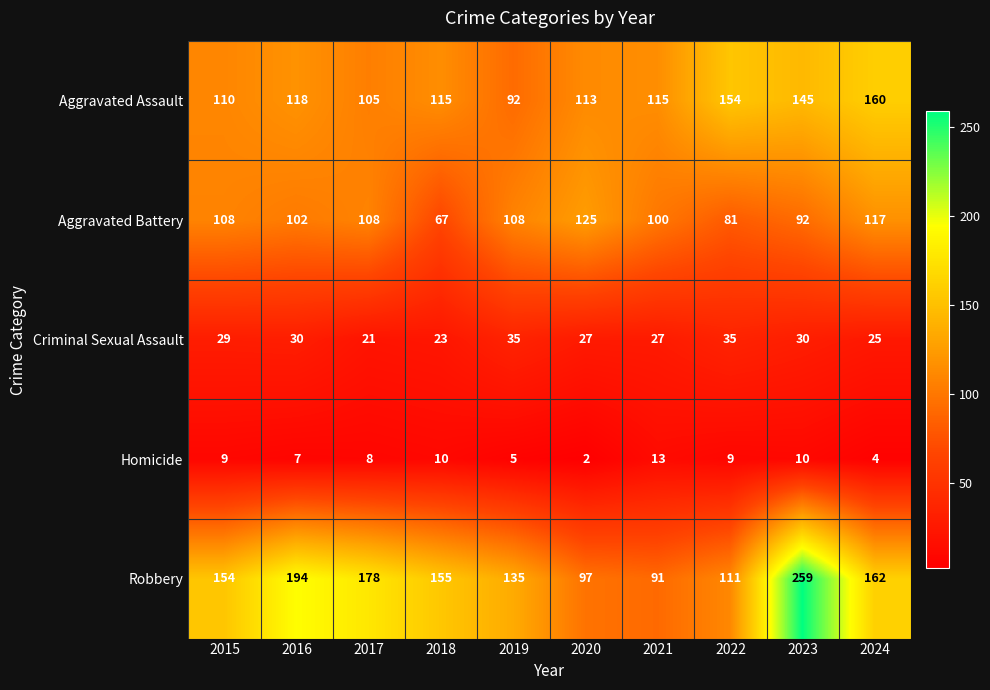

Which category has the lowest value in the Homicide series?

2020